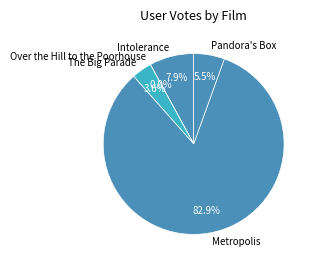

What percentage do Pandora's Box and The Big Parade together represent?

9.1%